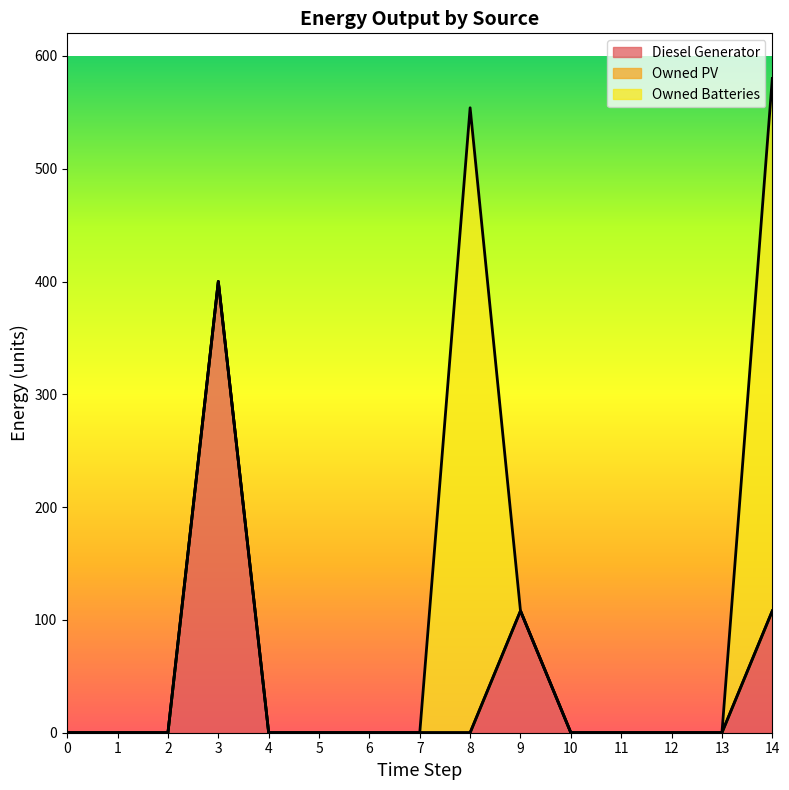

What is the spread (max minus min) of values at 14?

472